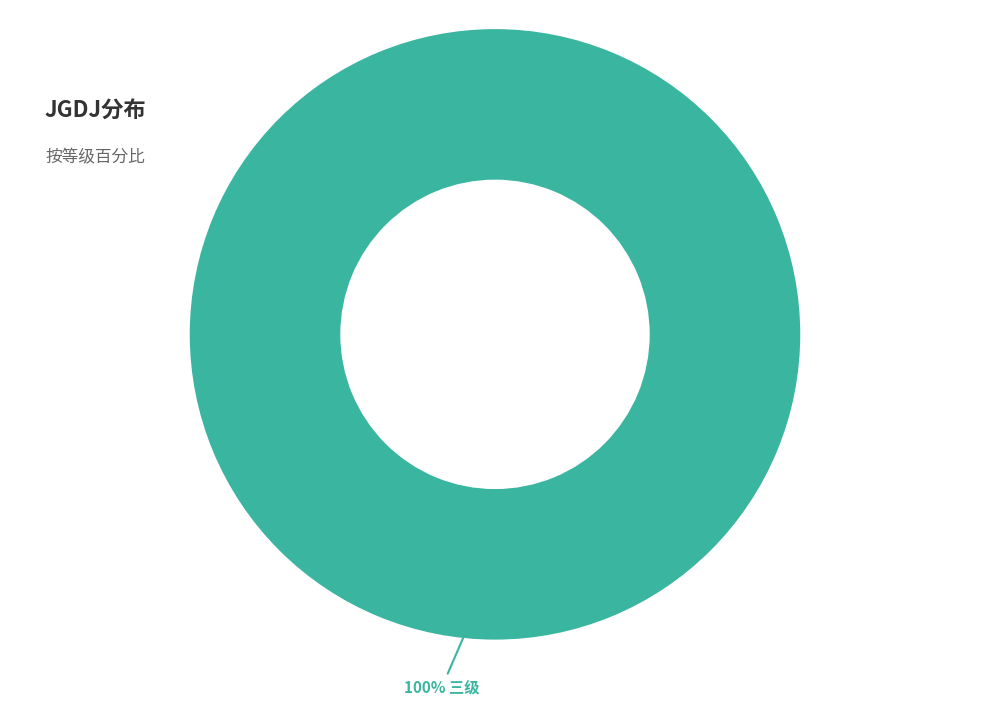

Is there any slice that represents more than half of the pie?

Yes